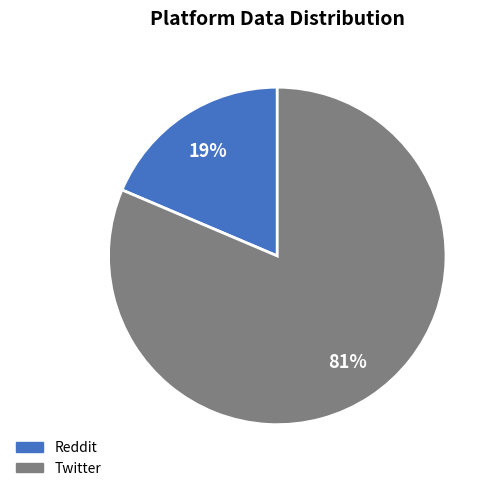

Count the number of slices in the pie.

2